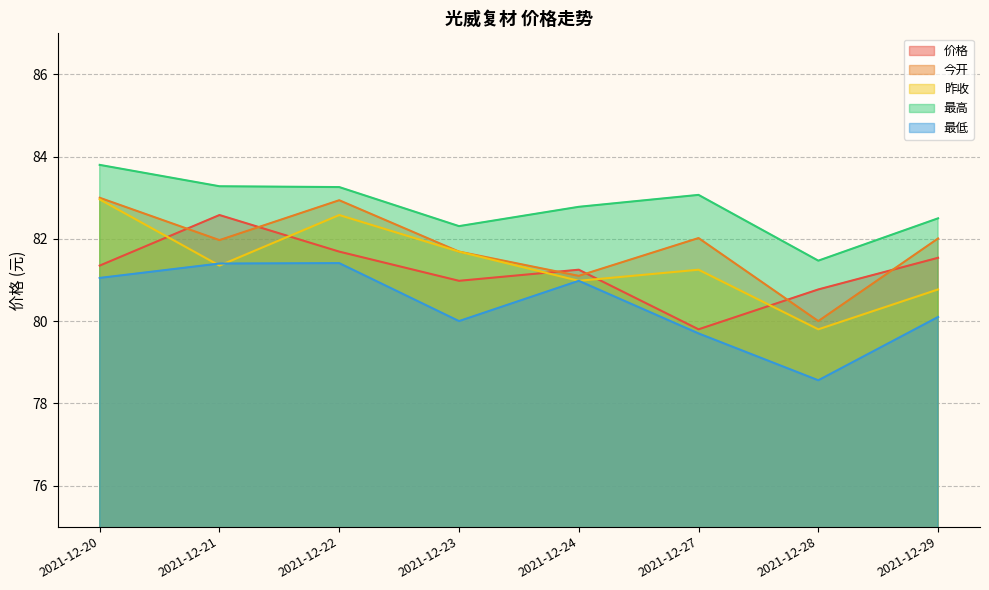

At how many categories does at least one series exceed 82?

7